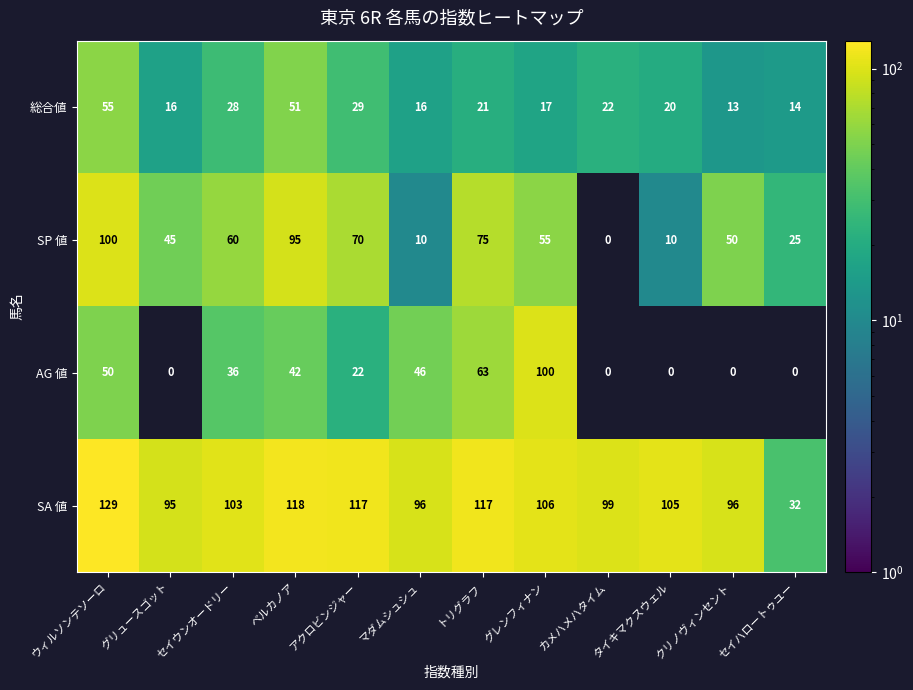

What is the spread (max minus min) of values at カメハメハタイム?

99